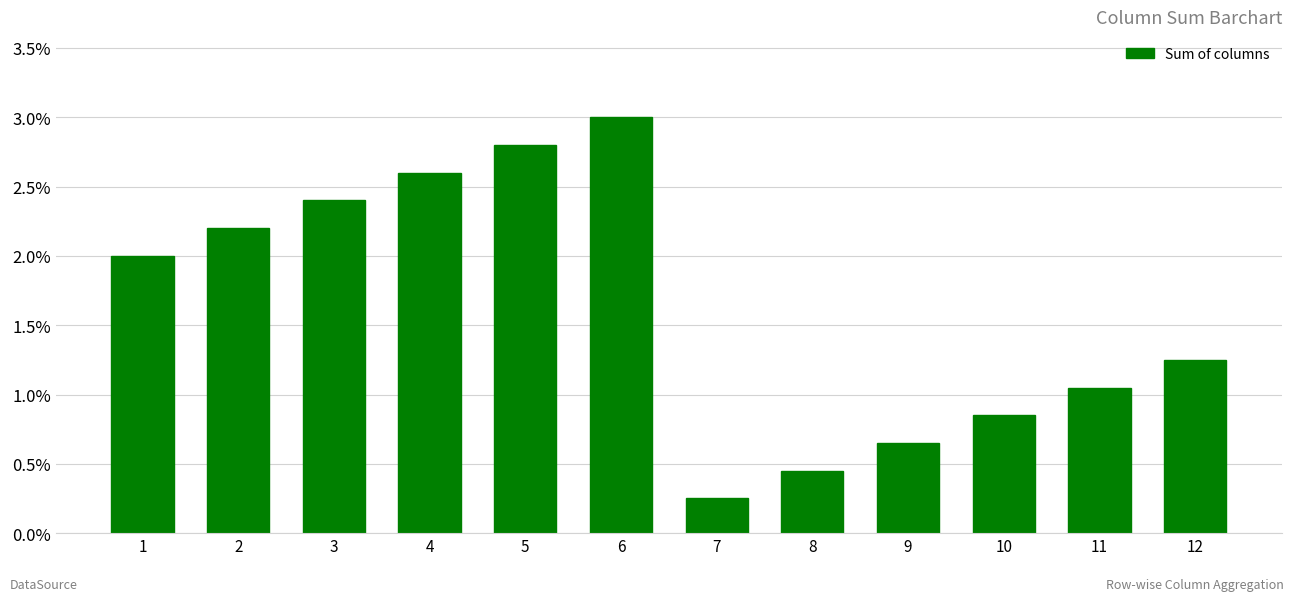

How many bars are there in total?

12